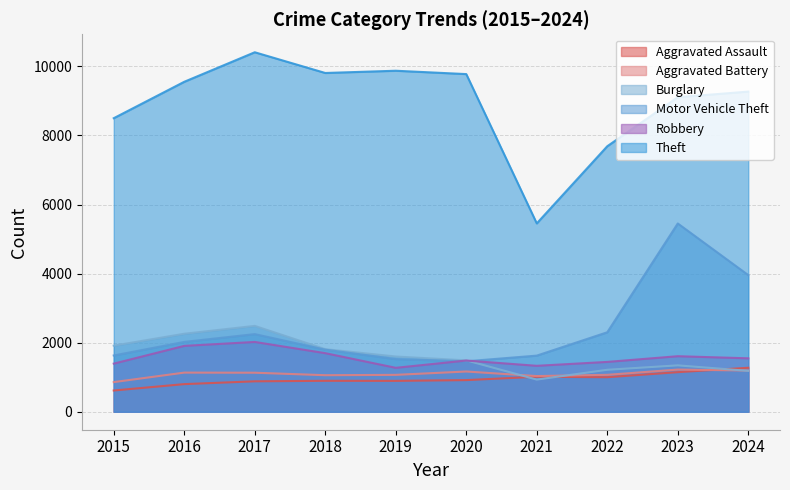

Does the chart display data point markers on the line(s)?

No